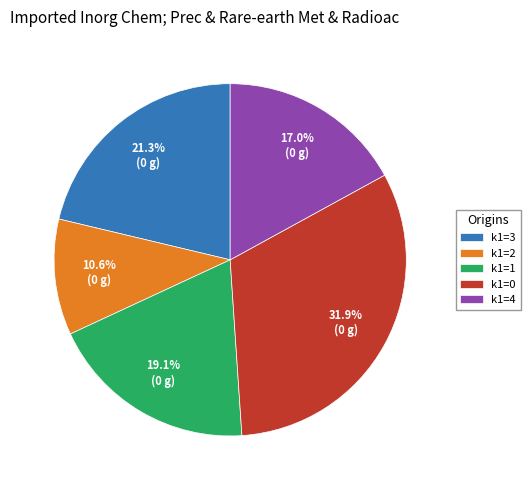

How many segments does this pie chart have?

5